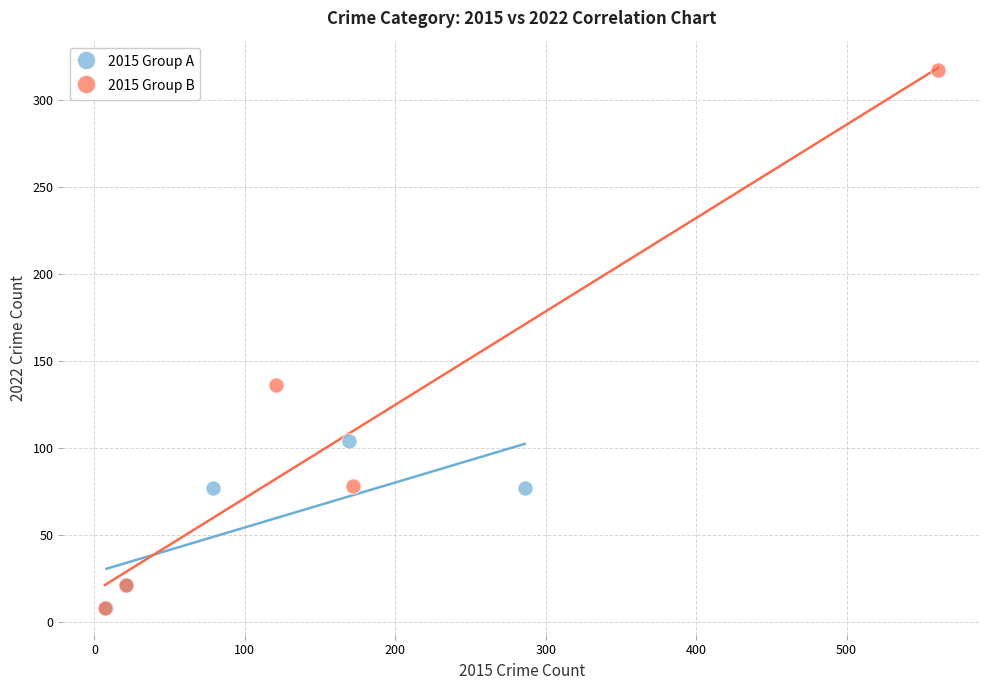

Which series has the widest spread of Y values?

2015 Group B